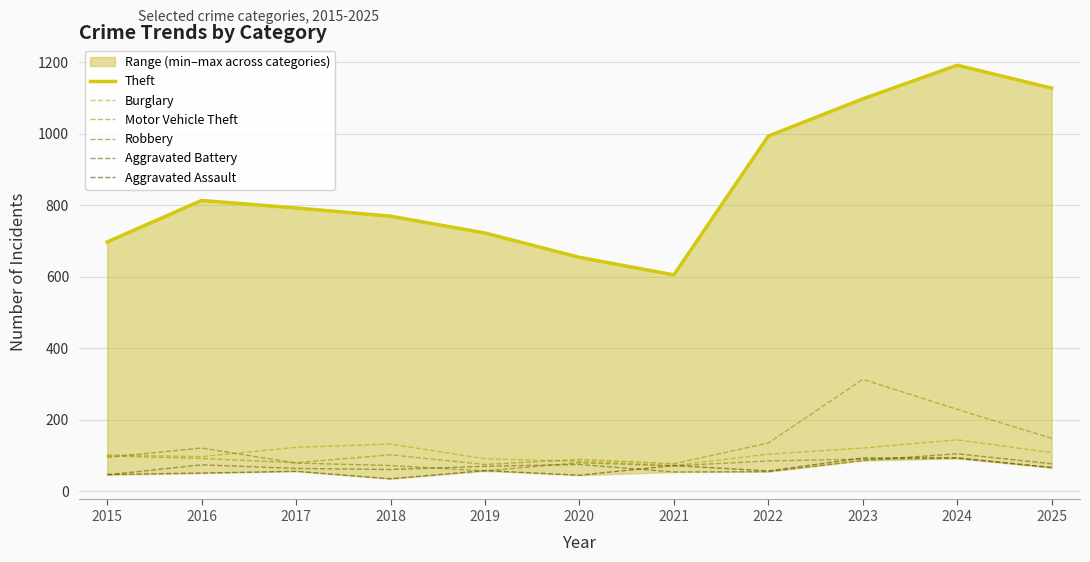

Which series has the largest range (max minus min)?

Theft